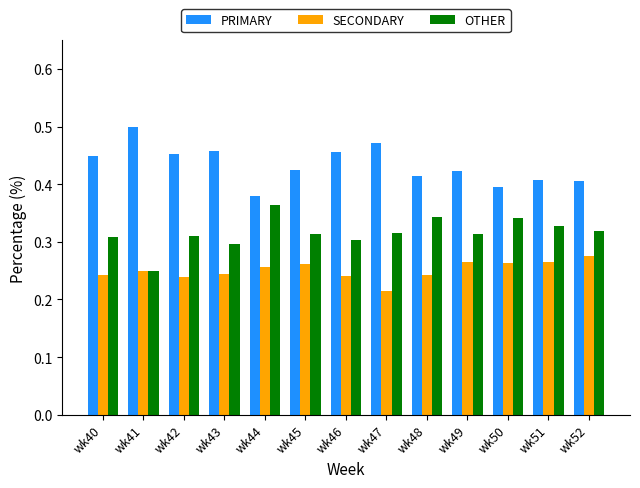

What is the total value across all series at wk48?

1.0